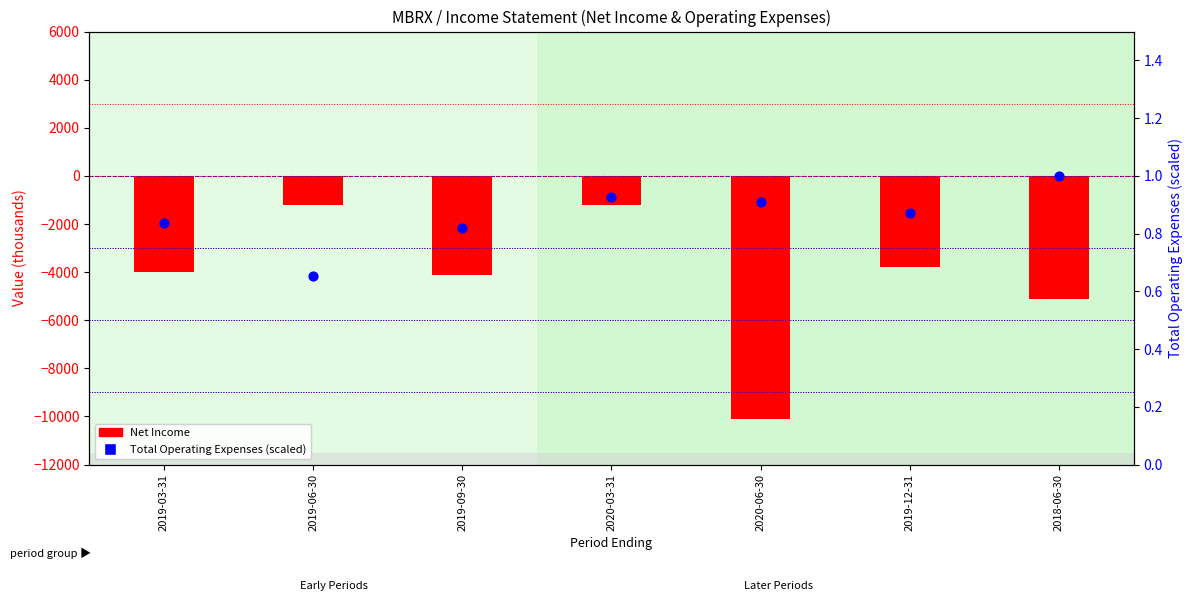

At how many categories does at least one series exceed -789?

7